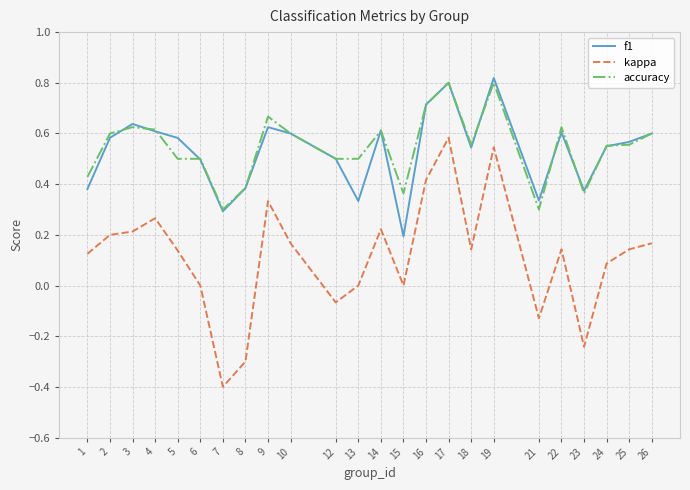

What is the total value across all series at 18?

1.2